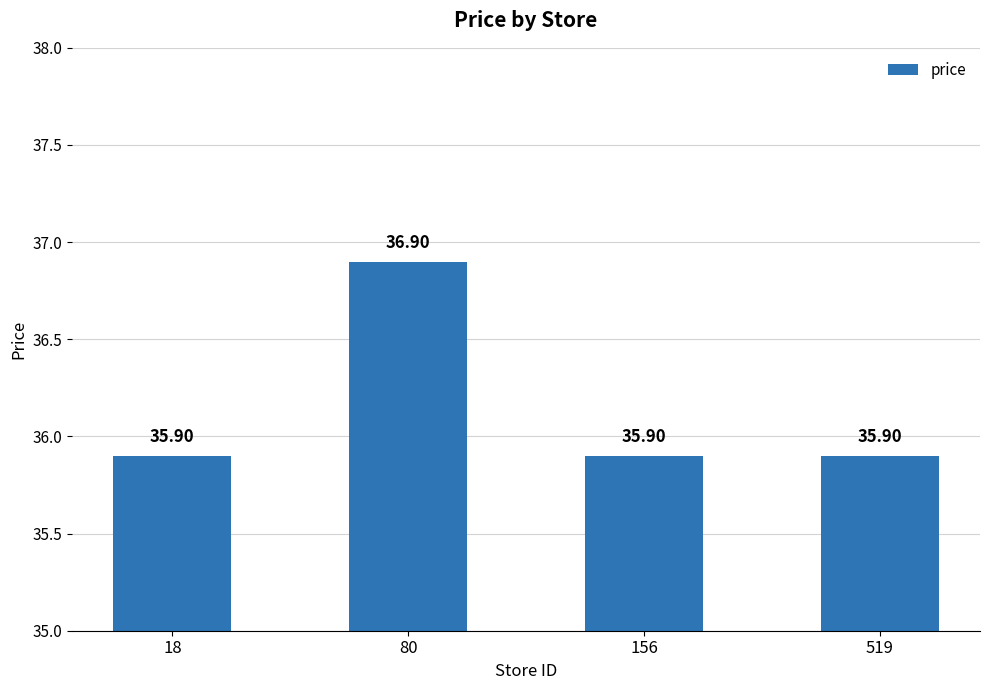

Between 80 and 156, which is larger?

80